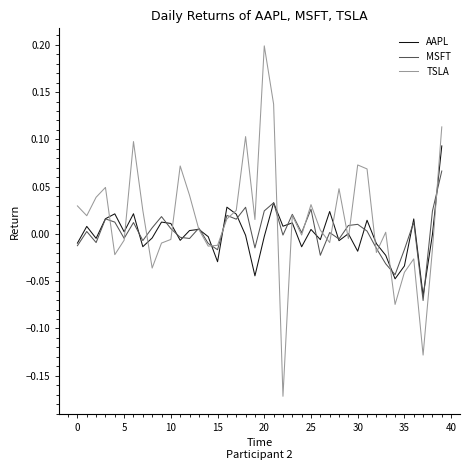

List the series in order of their peak value, highest first.

TSLA, AAPL, MSFT